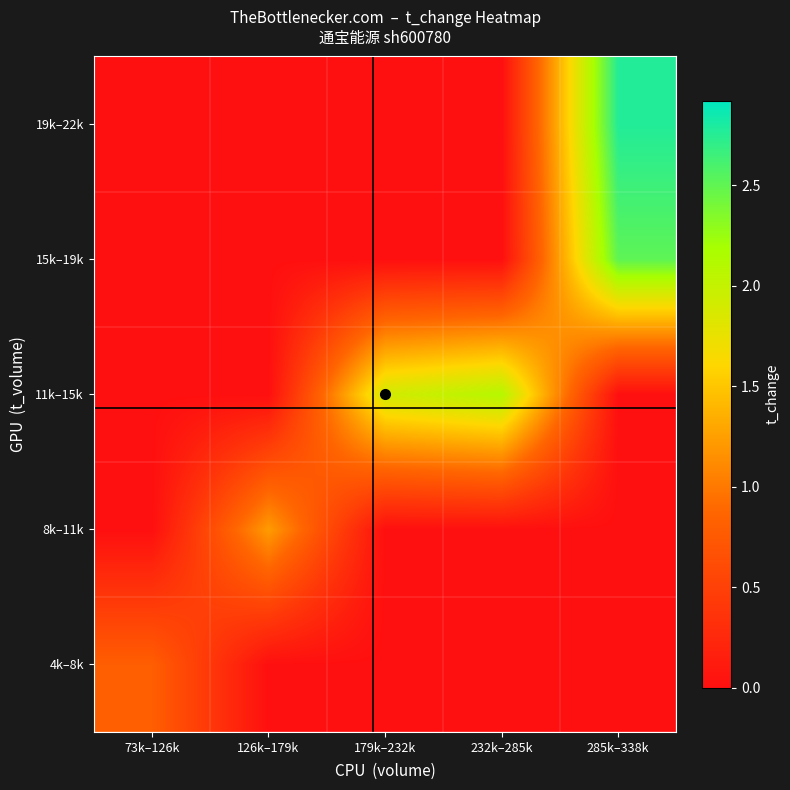

Between 179k–232k and 232k–285k, which series saw the biggest shift?

11k–15k